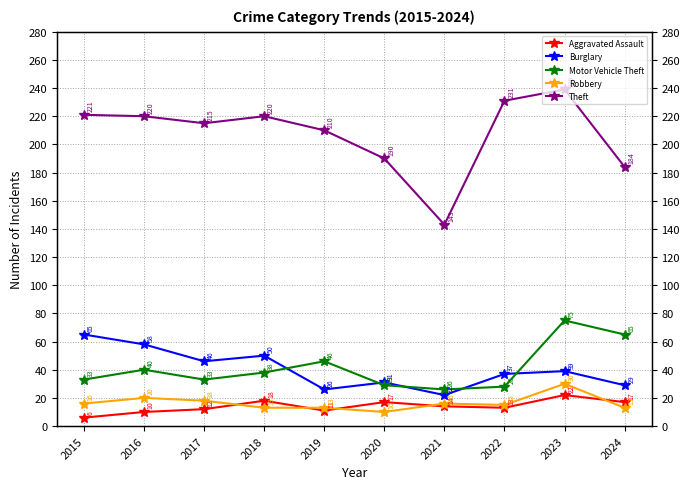

How many values in the Robbery series exceed 16?

3